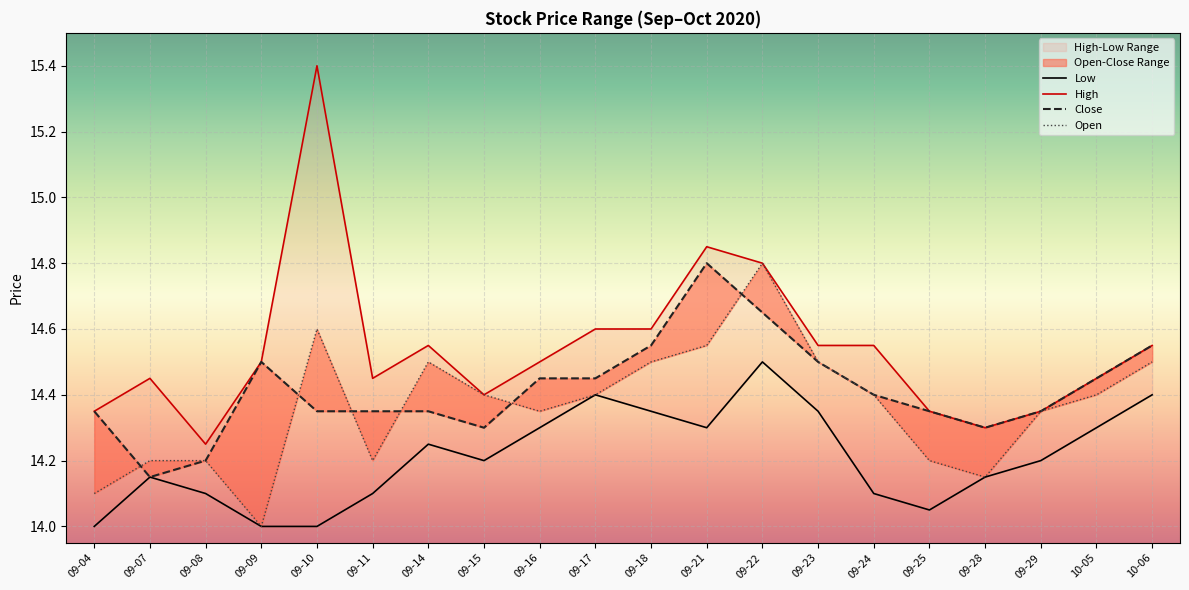

At which category is the sum across all series the highest?

09-22